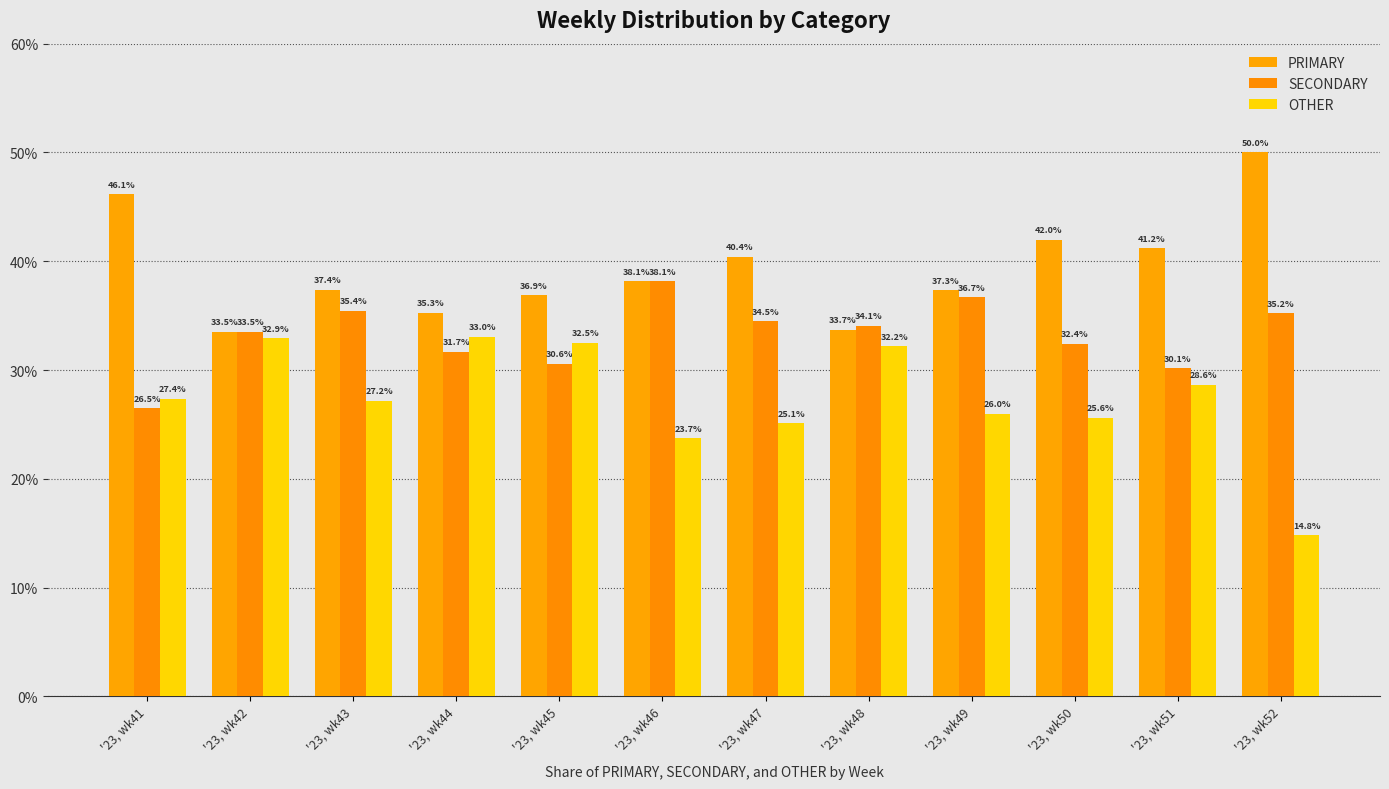

Does the chart contain stacked bars?

No